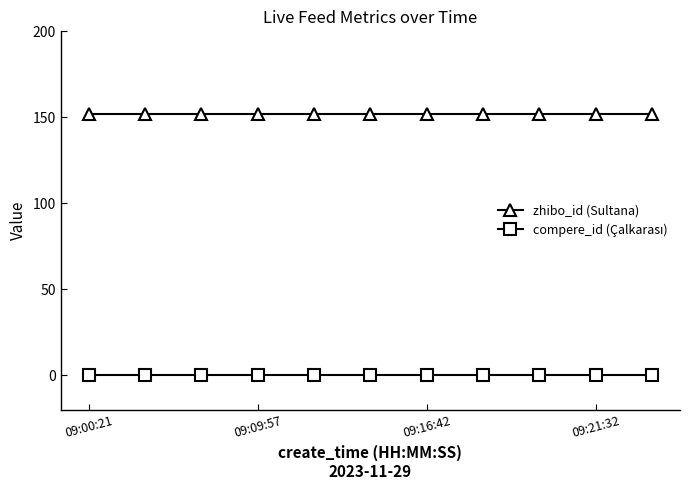

Which series has the largest total across all categories?

zhibo_id (Sultana)